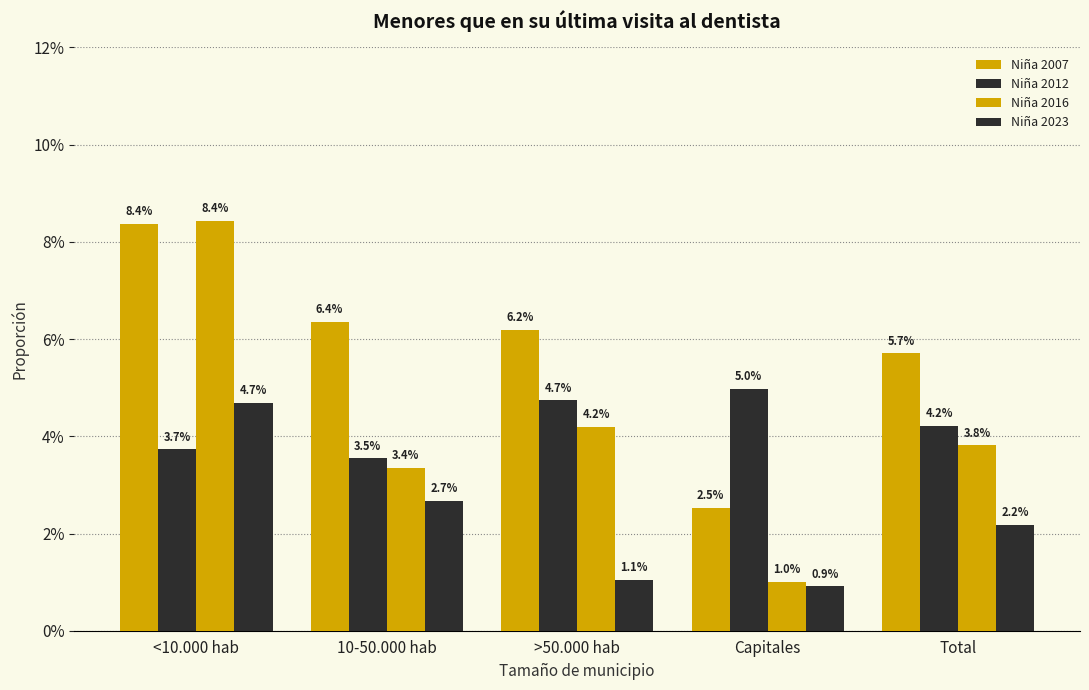

At how many categories does at least one series exceed 0?

5